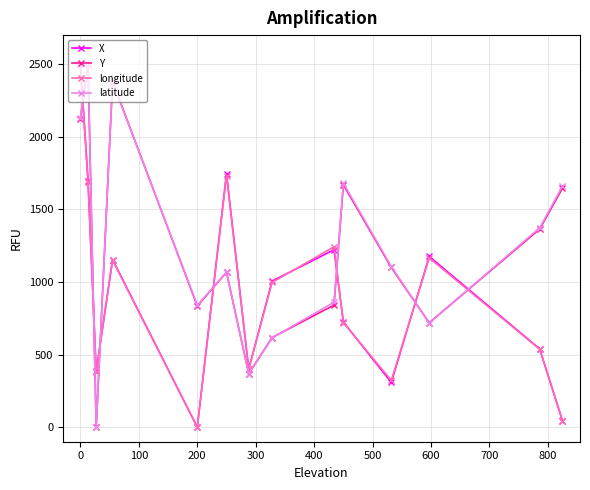

What is the value of the X point at the 4th from the left?

1154.2